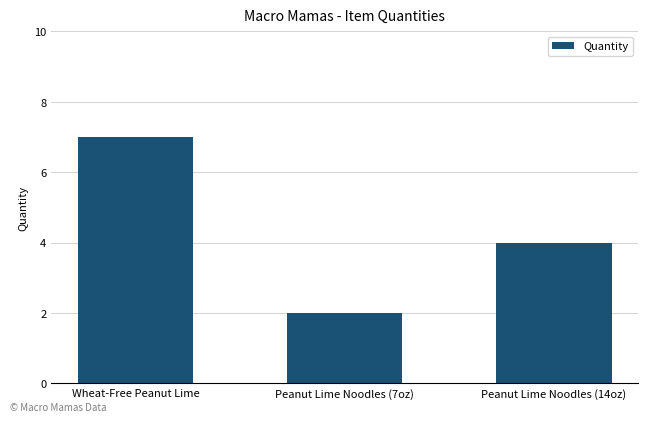

What is the minimum value shown in the chart?

2